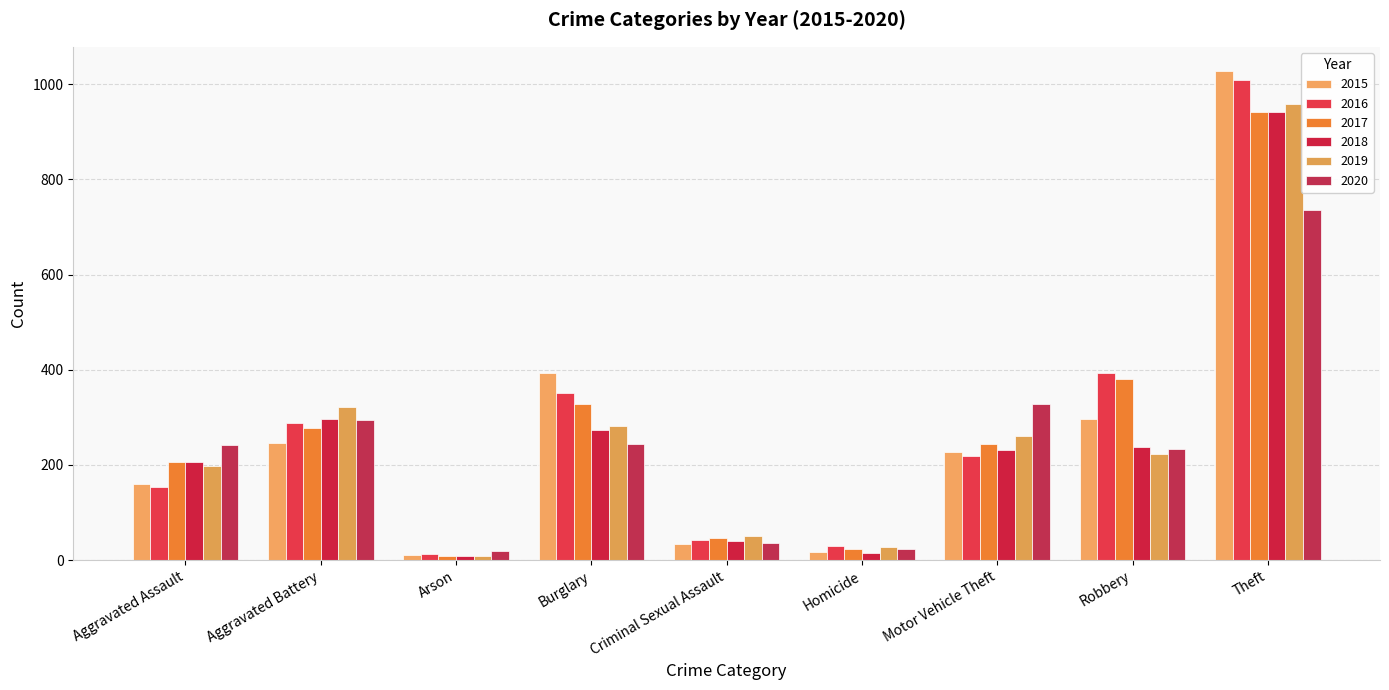

Does the chart contain stacked bars?

No